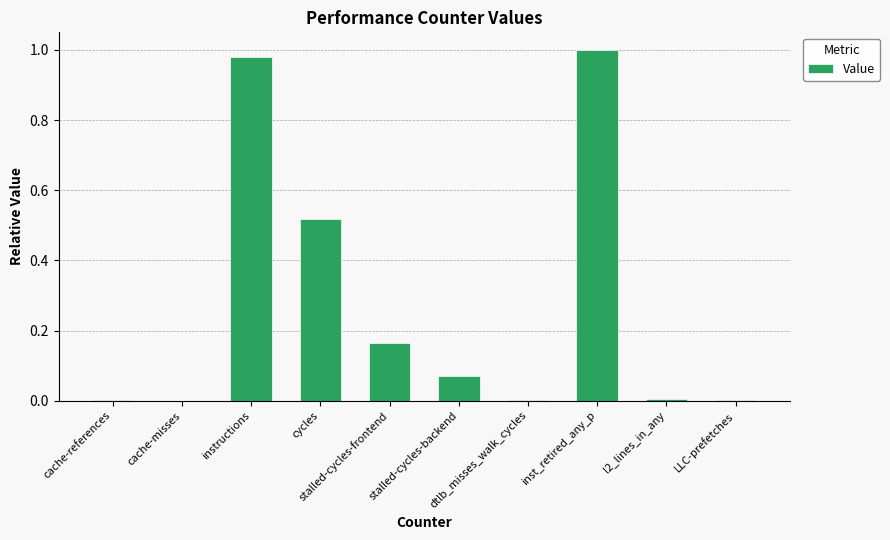

Are the bars horizontal?

No